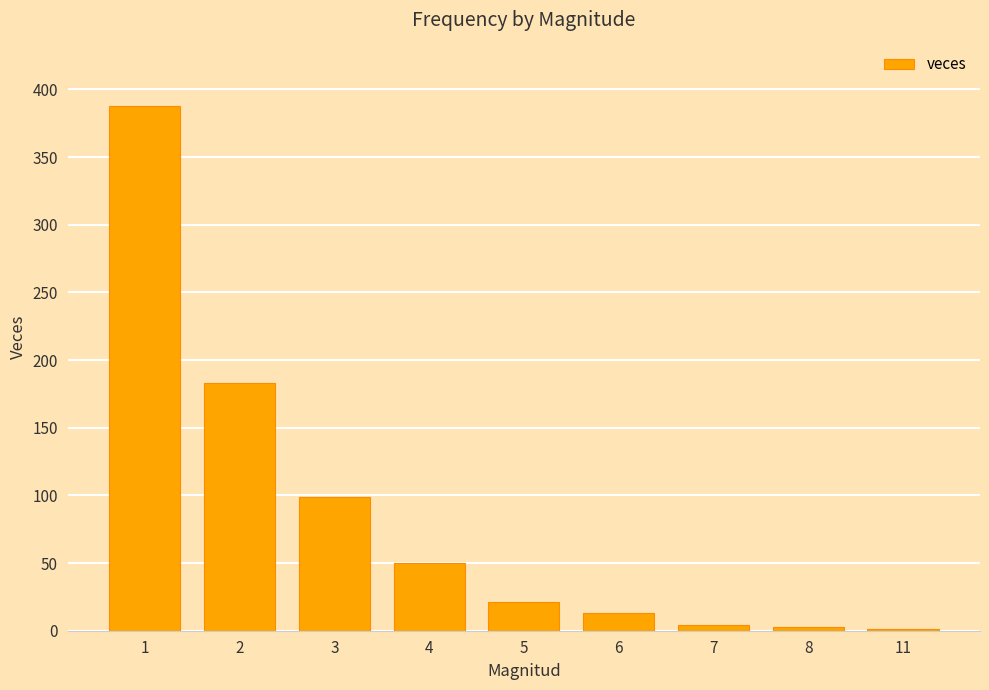

Approximately how many times larger is the value at 3 compared to 4?

2.0